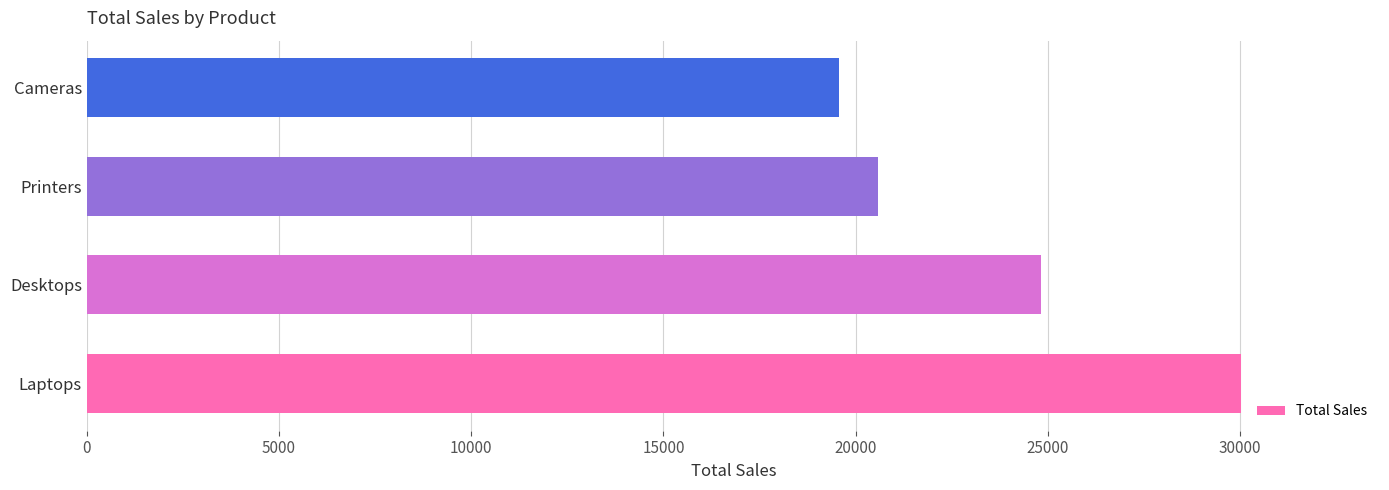

How many bars are there in total?

4